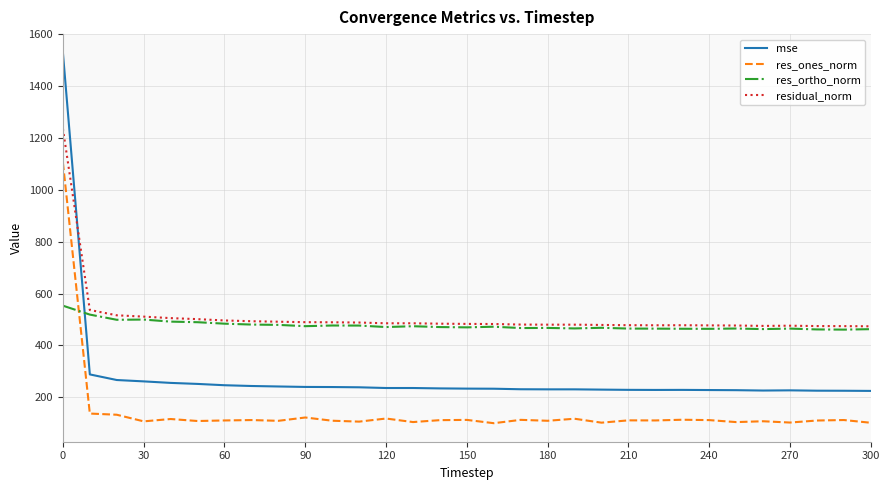

List the series in order of their peak value, lowest first.

res_ortho_norm, res_ones_norm, residual_norm, mse